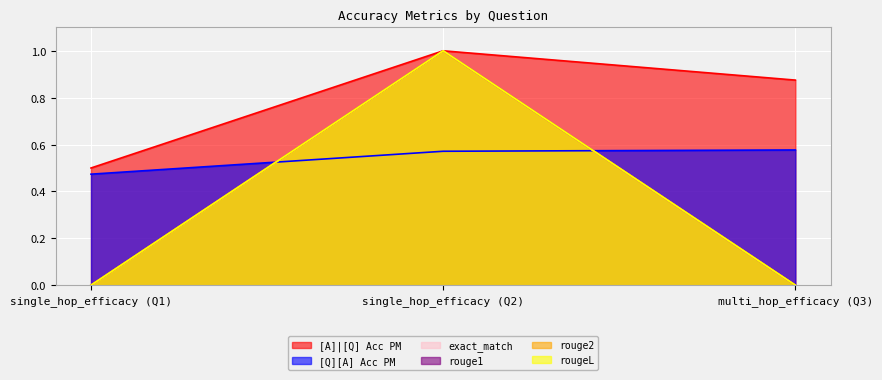

The [Q][A] Acc PM series shows 0.9 at single_hop_efficacy (Q2). True or false?

False